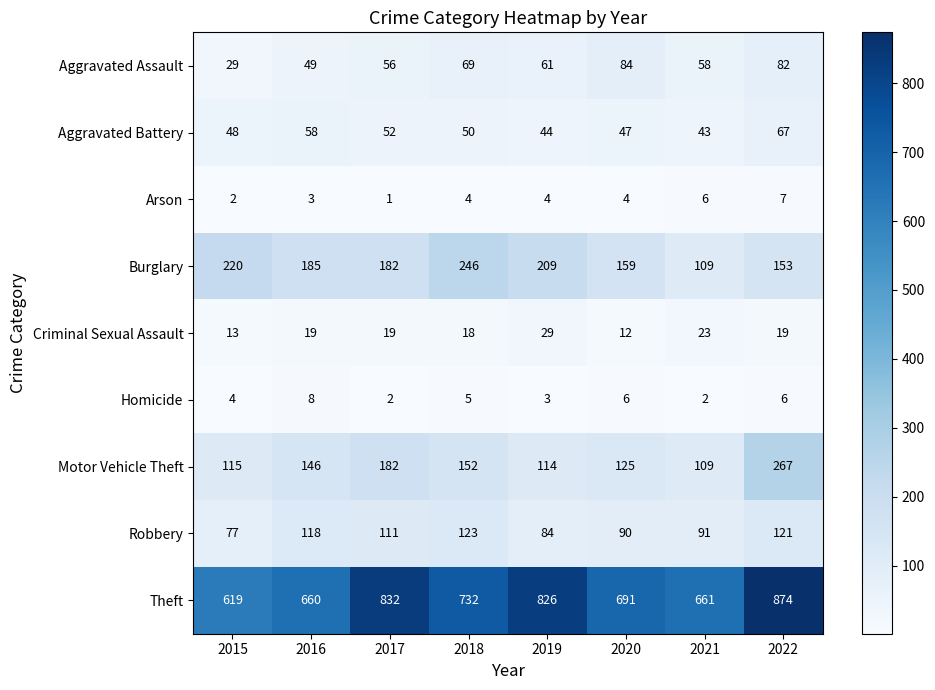

What is the sum of the Motor Vehicle Theft values at 2019 and 2022?

381